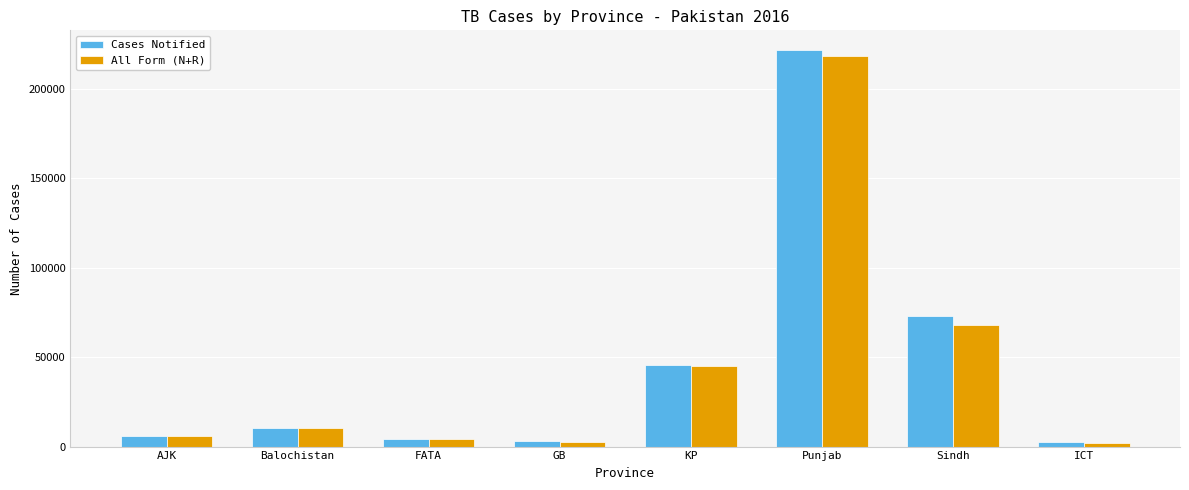

What is the maximum value shown in the chart?

221739